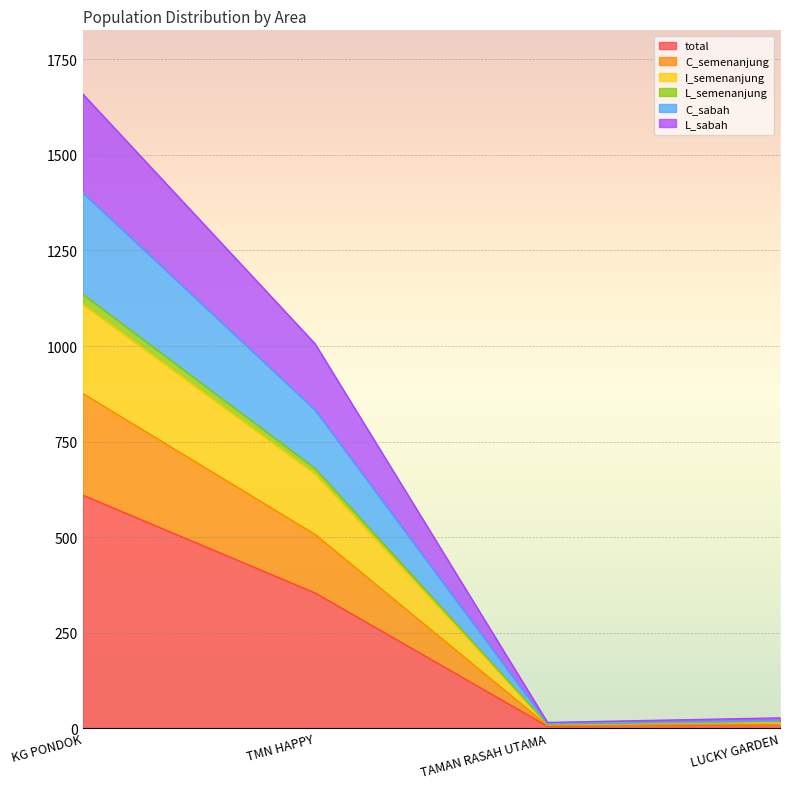

True or false: I_semenanjung and L_sabah intersect in this chart.

False